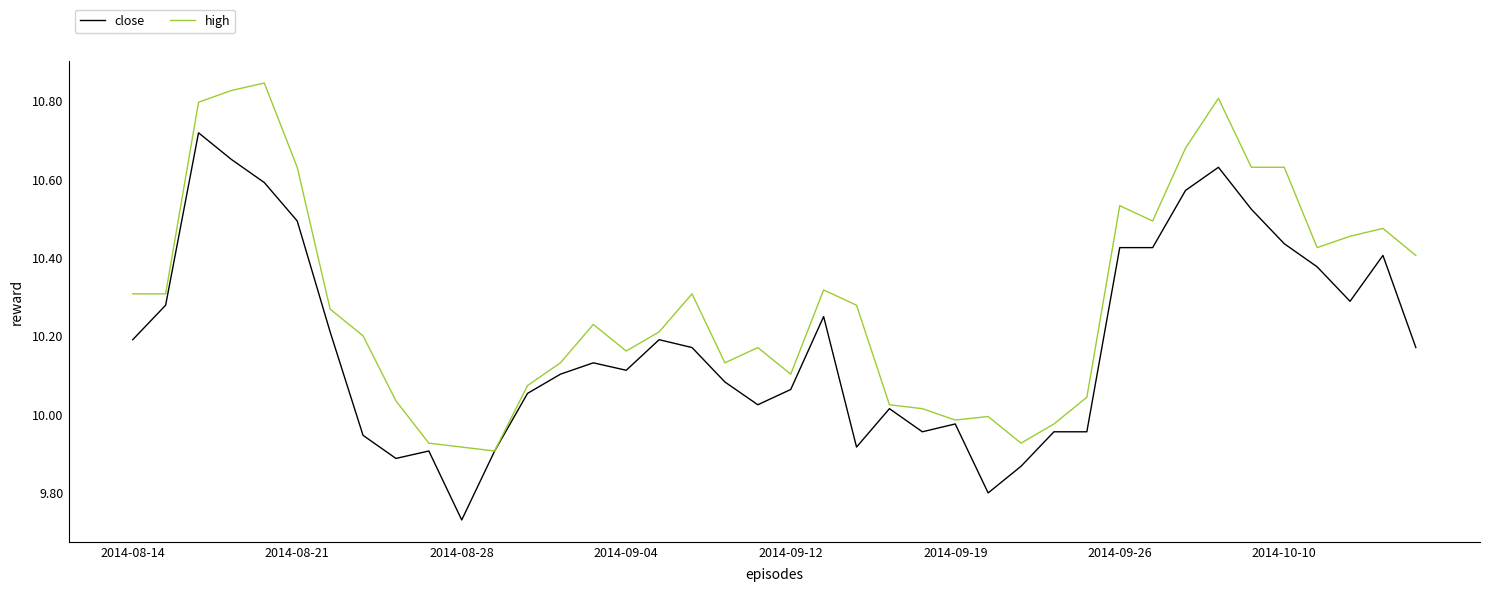

Count the number of data series in this chart.

2